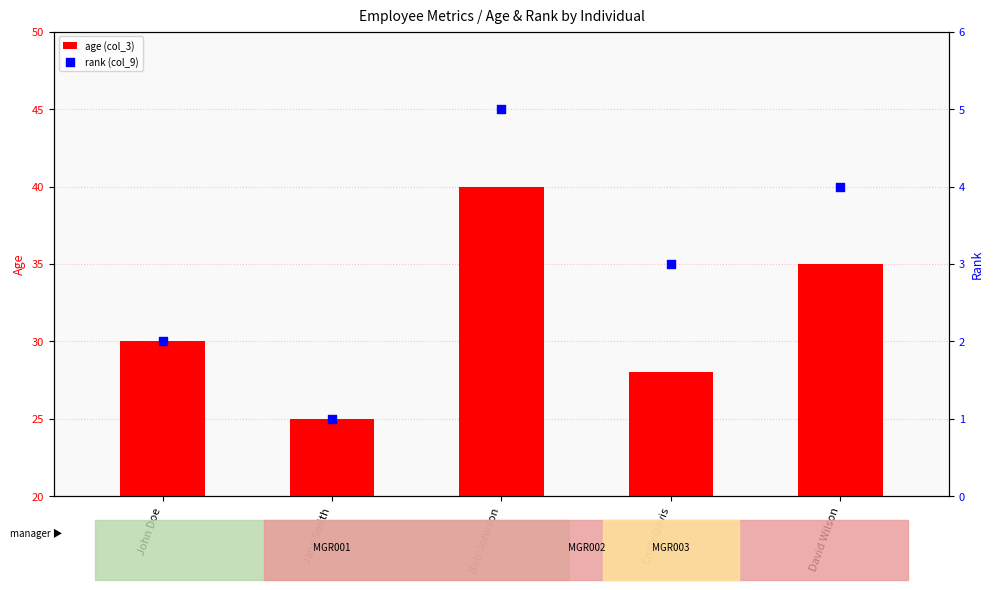

Which series has the largest Y range (max minus min)?

age (col_3)